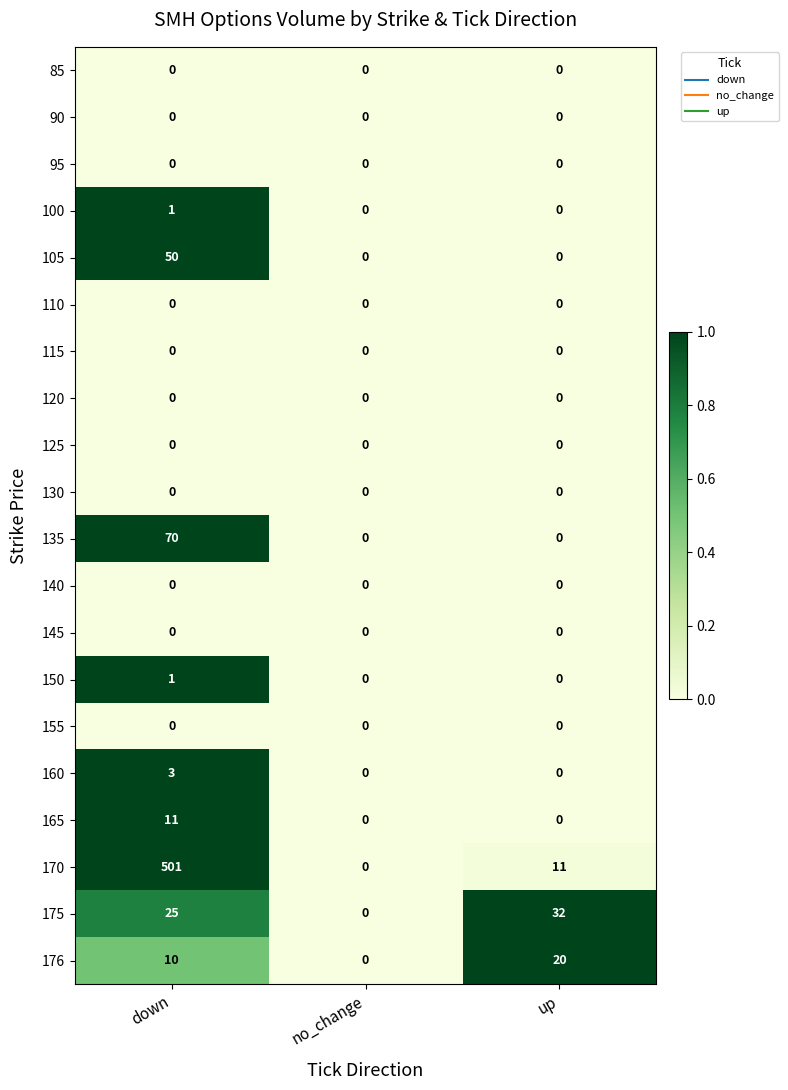

Which category has the highest value in the 150 series?

down